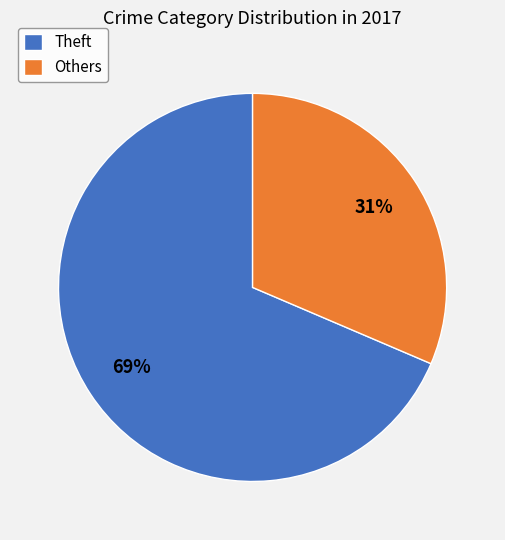

Is it true that Others is 31% of the pie?

True